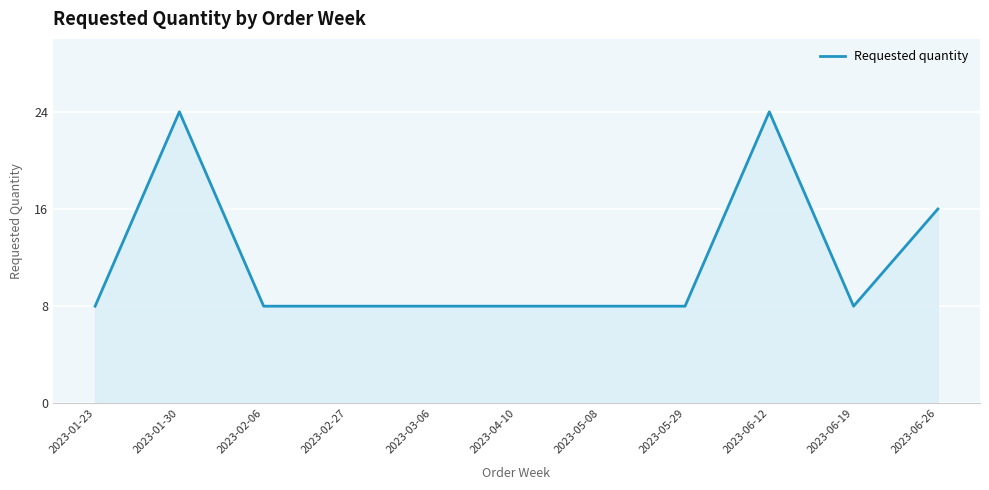

At which category does the data reach its first local peak?

2023-01-30